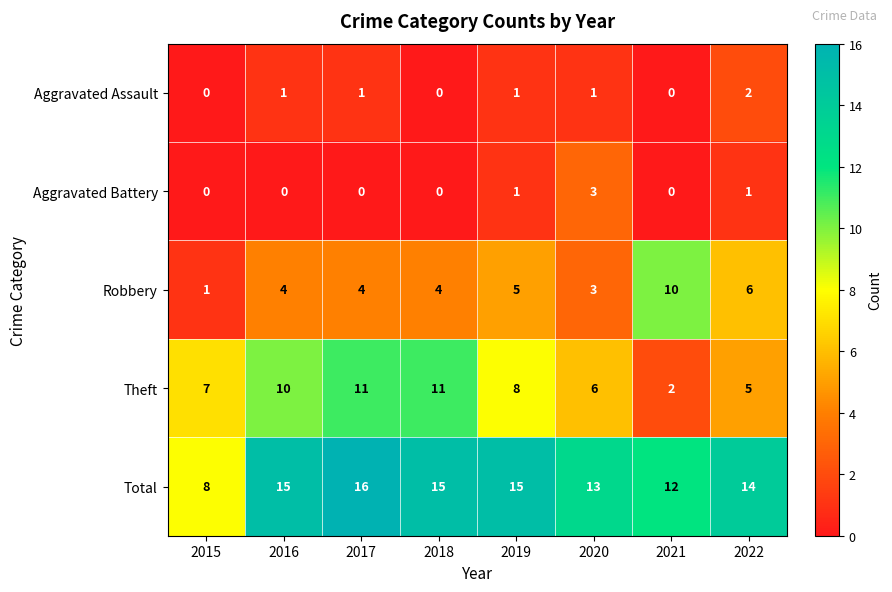

Which series has the largest total across all categories?

Total